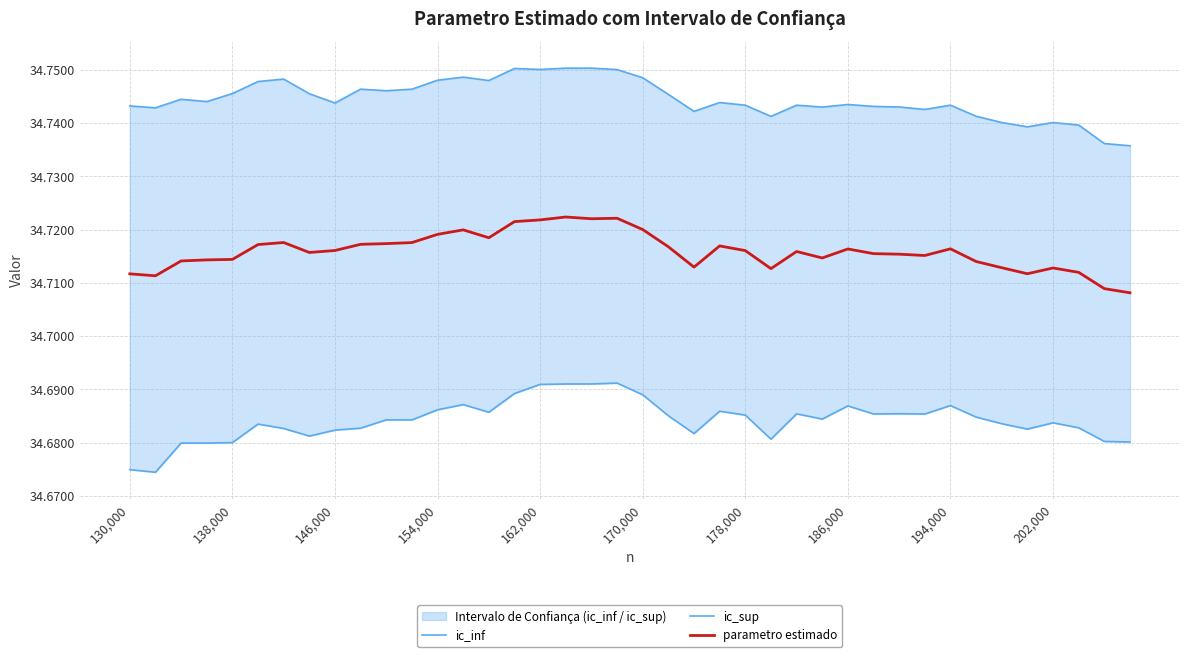

What position from the right is 170,000?

20